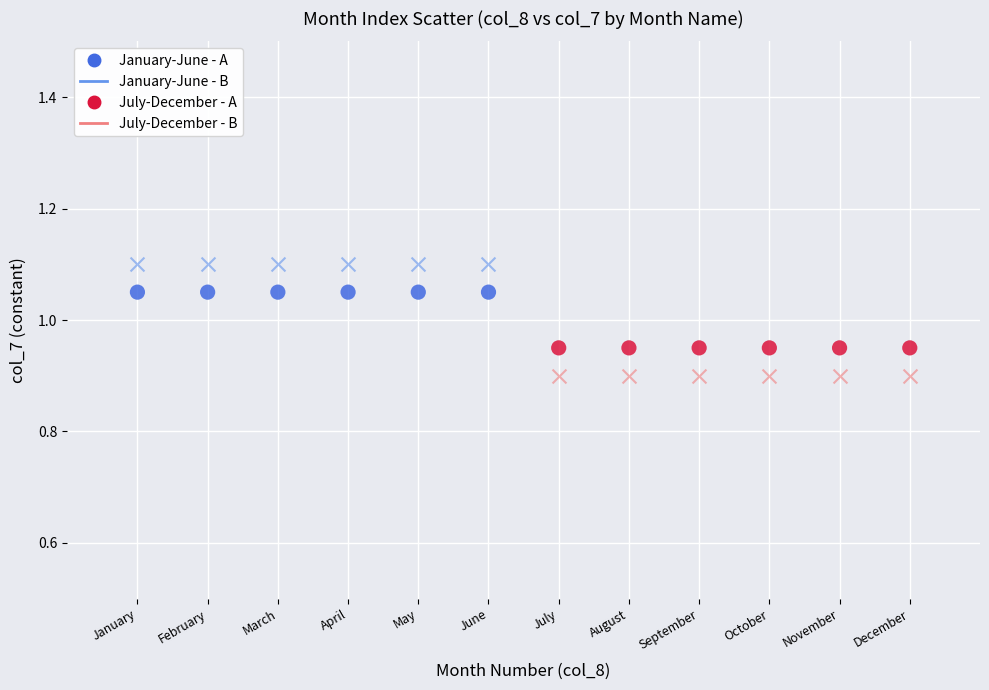

Which series reaches the minimum Y coordinate?

July-December - B